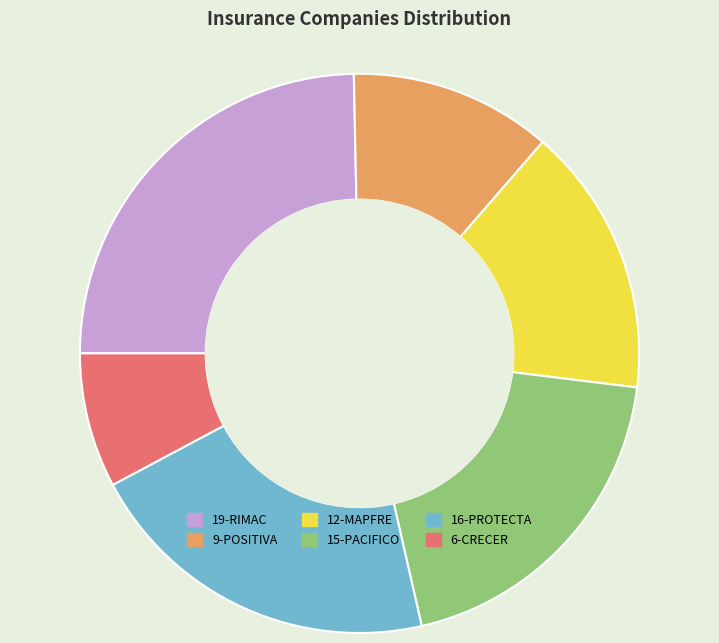

True or false: 15-PACIFICO accounts for 19% of the total.

True